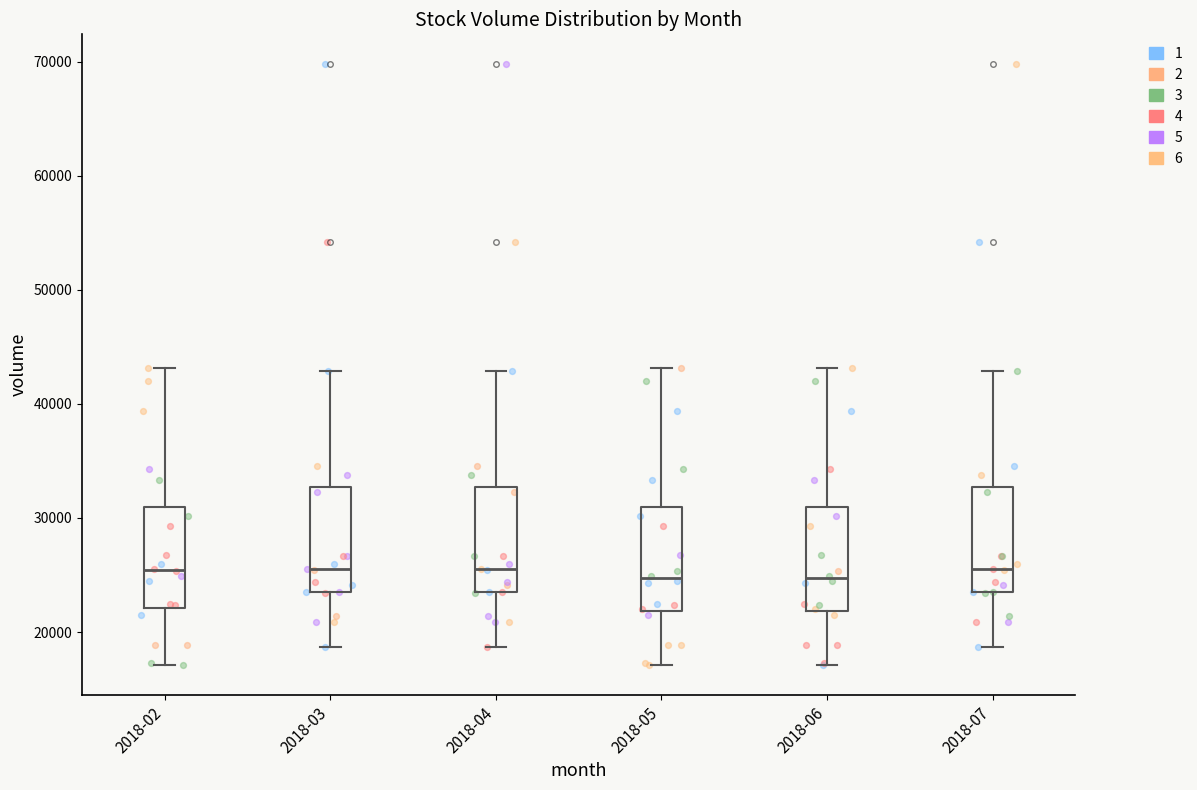

Where does the lower whisker of the box for 2018-07 end on the y-axis? The values are not printed on the chart, so give them approximately, as read against the axis.

19000